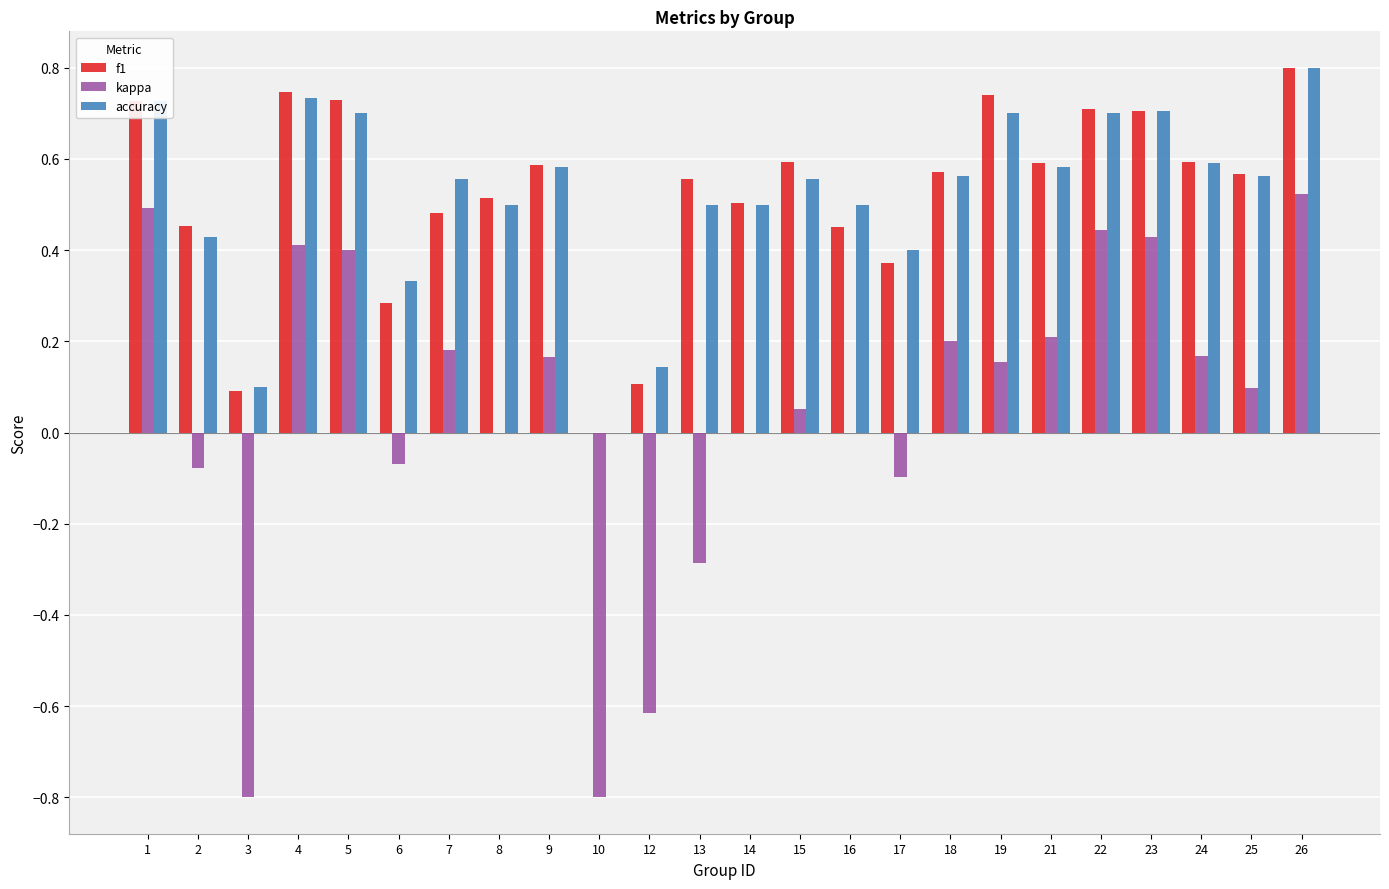

The accuracy series shows 0.8 at 26. True or false?

True